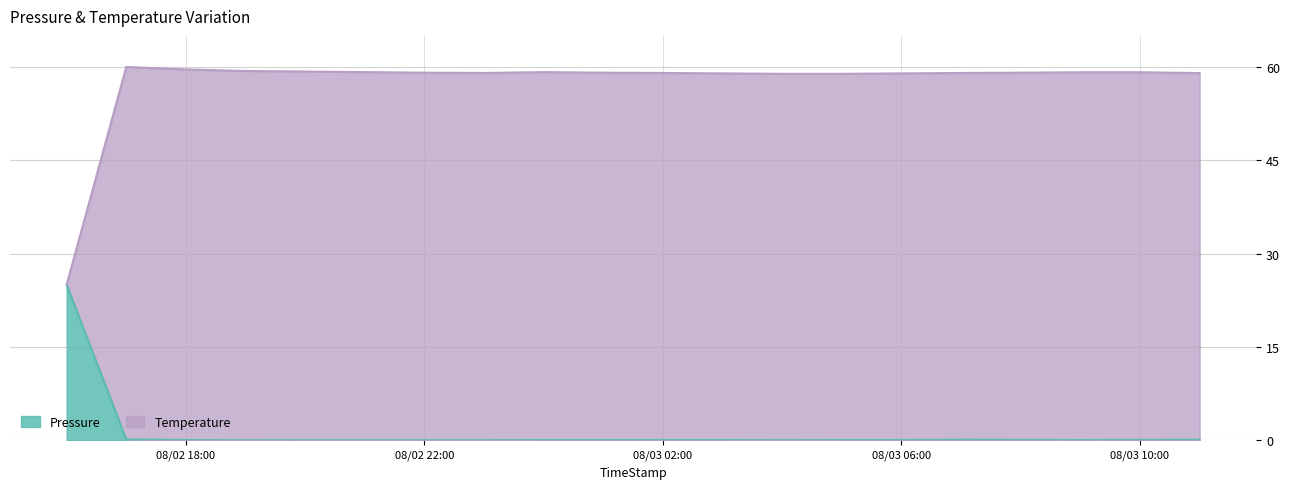

What is the label of the 11th point from the right?

2022-08-03 01:00